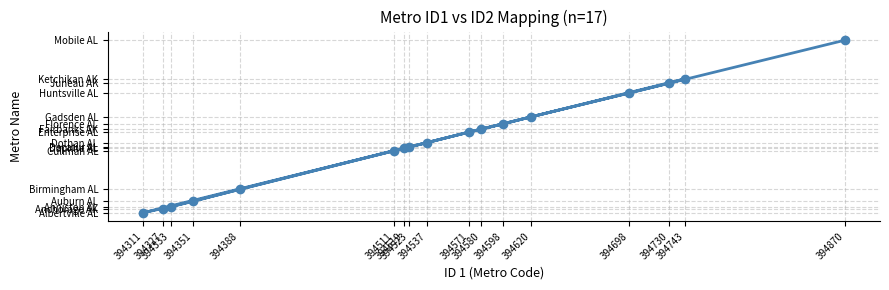

List the labels in order of value, largest first.

394870, 394743, 394730, 394698, 394620, 394598, 394580, 394571, 394537, 394523, 394519, 394511, 394388, 394351, 394333, 394327, 394311